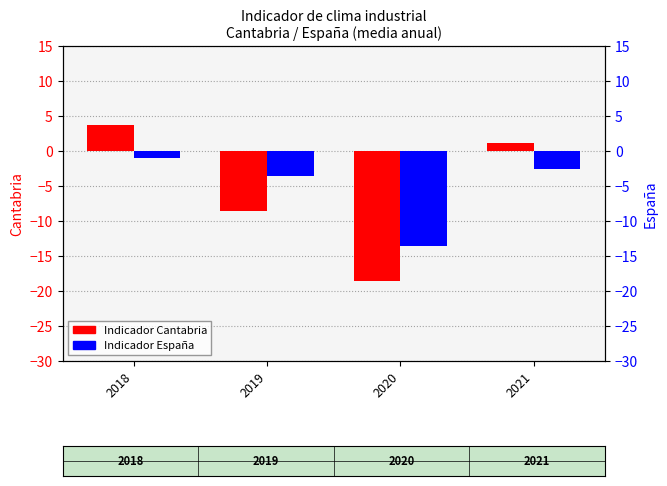

What is the sum of all Indicador Cantabria values?

-22.3